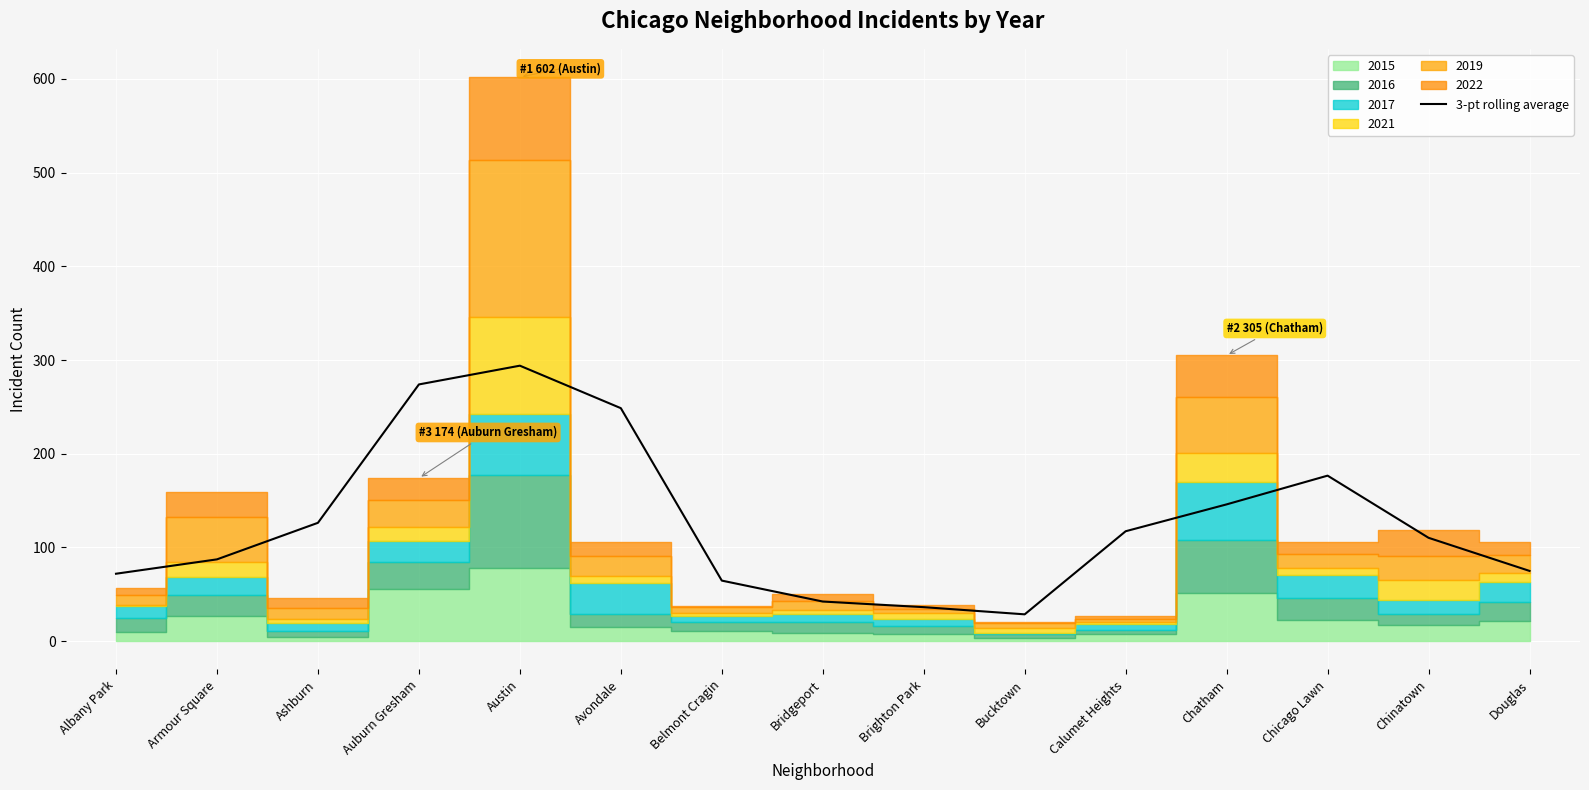

Where does the data first go above 110?

Ashburn